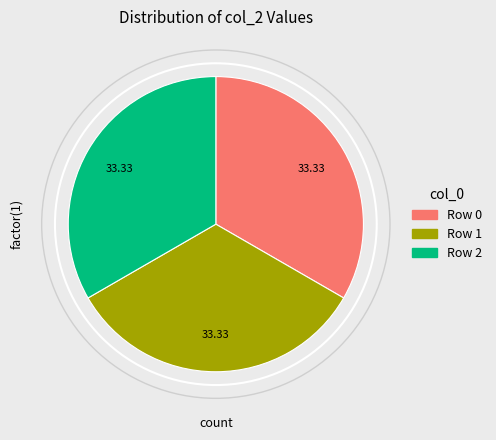

Is the sum of Row 2 and Row 0 greater than half?

Yes